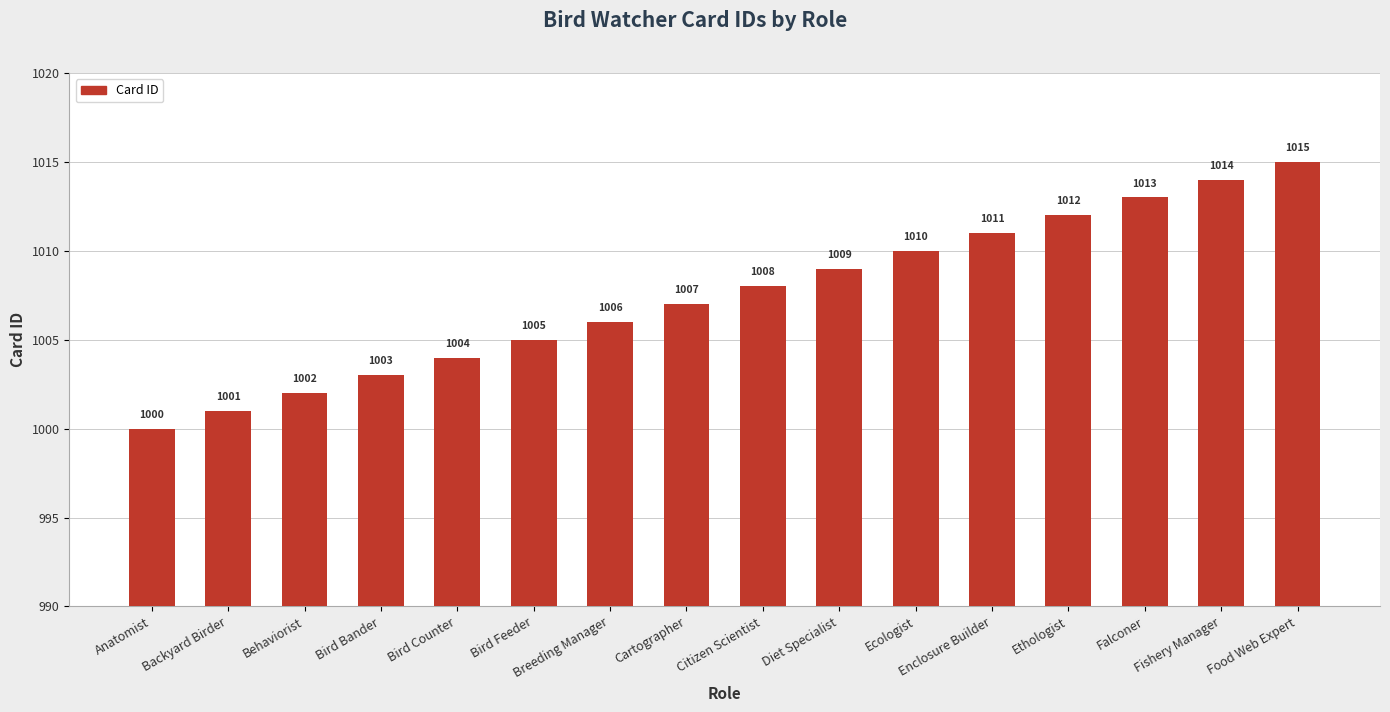

Reading left to right, transcribe all the data shown in this chart.

Anatomist=1000	Backyard Birder=1001	Behaviorist=1002	Bird Bander=1003	Bird Counter=1004	Bird Feeder=1005	Breeding Manager=1006	Cartographer=1007	Citizen Scientist=1008	Diet Specialist=1009	Ecologist=1010	Enclosure Builder=1011	Ethologist=1012	Falconer=1013	Fishery Manager=1014	Food Web Expert=1015